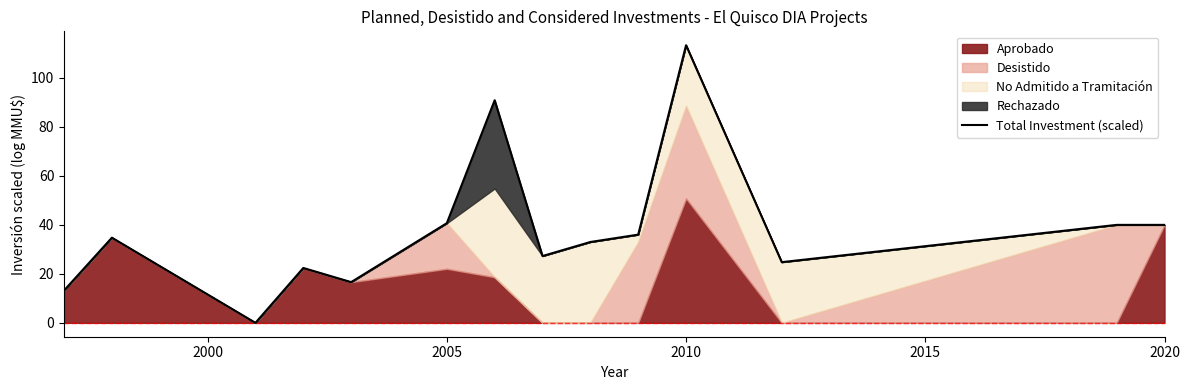

What is the highest value of the Total Investment (scaled) series?

113.4